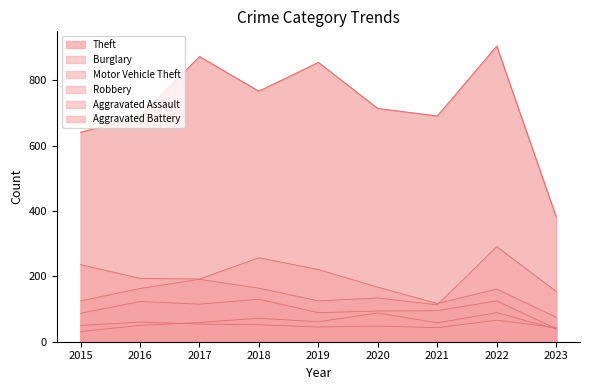

Where is the first local maximum for Theft?

2017